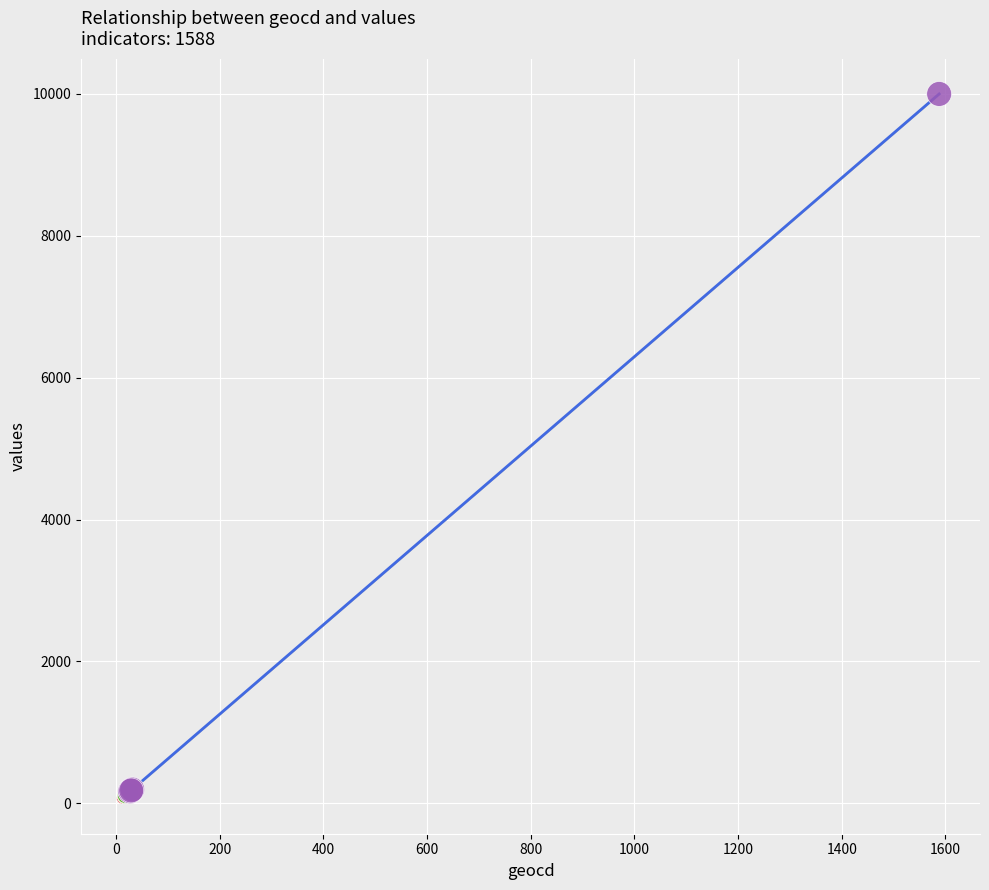

Which series has the widest spread of Y values?

>400